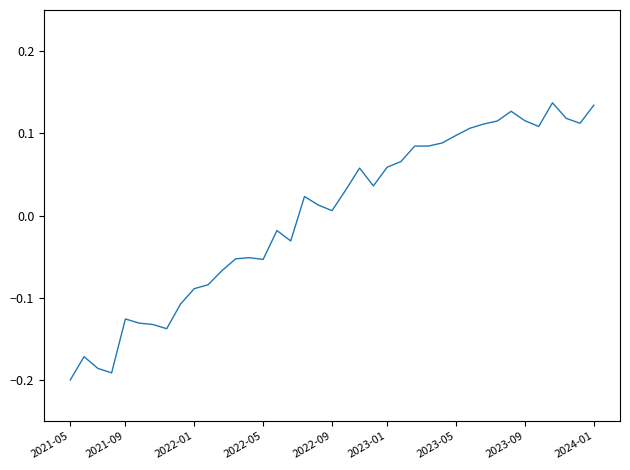

Count the number of categories in the chart.

39